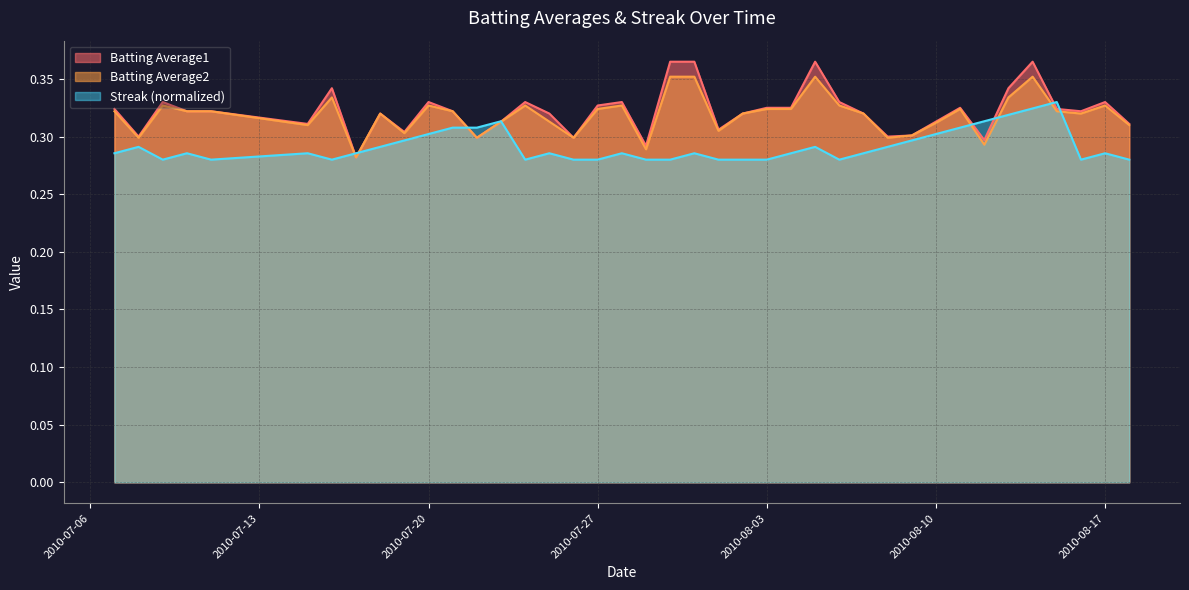

Is it true that Batting Average2 equals 0.1 at 2010-08-17?

False